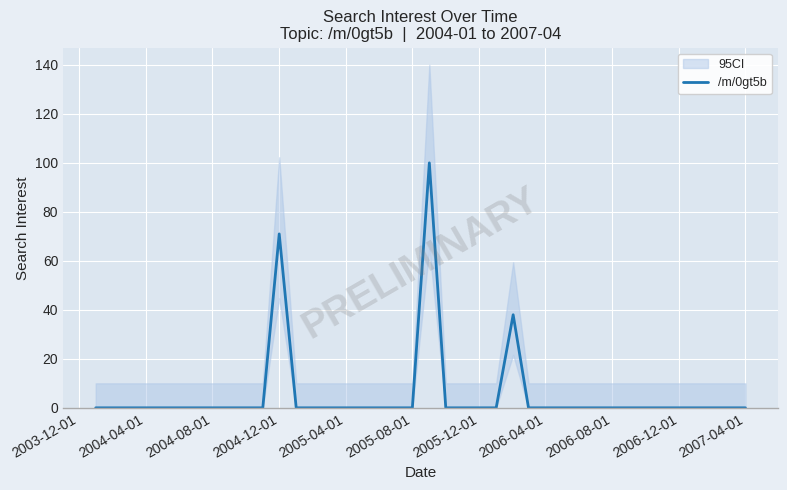

The value at 2007-04-01 is 0. True or false?

True